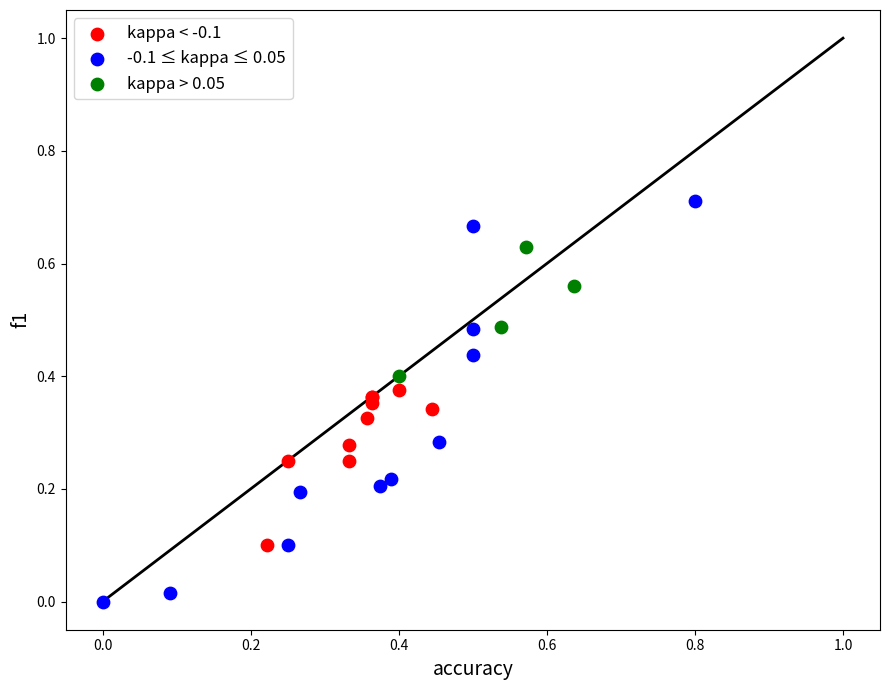

What are all the series names shown in the legend?

kappa < -0.1, -0.1 ≤ kappa ≤ 0.05, kappa > 0.05